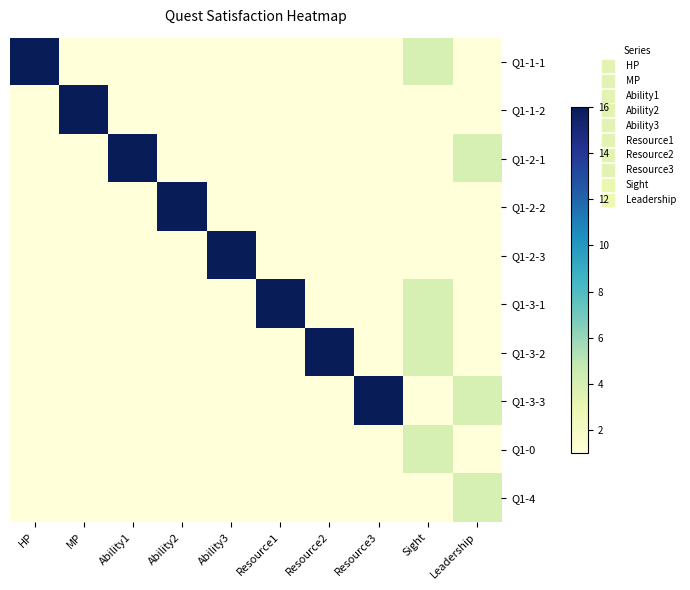

What is the total value across all series at Sight?

22